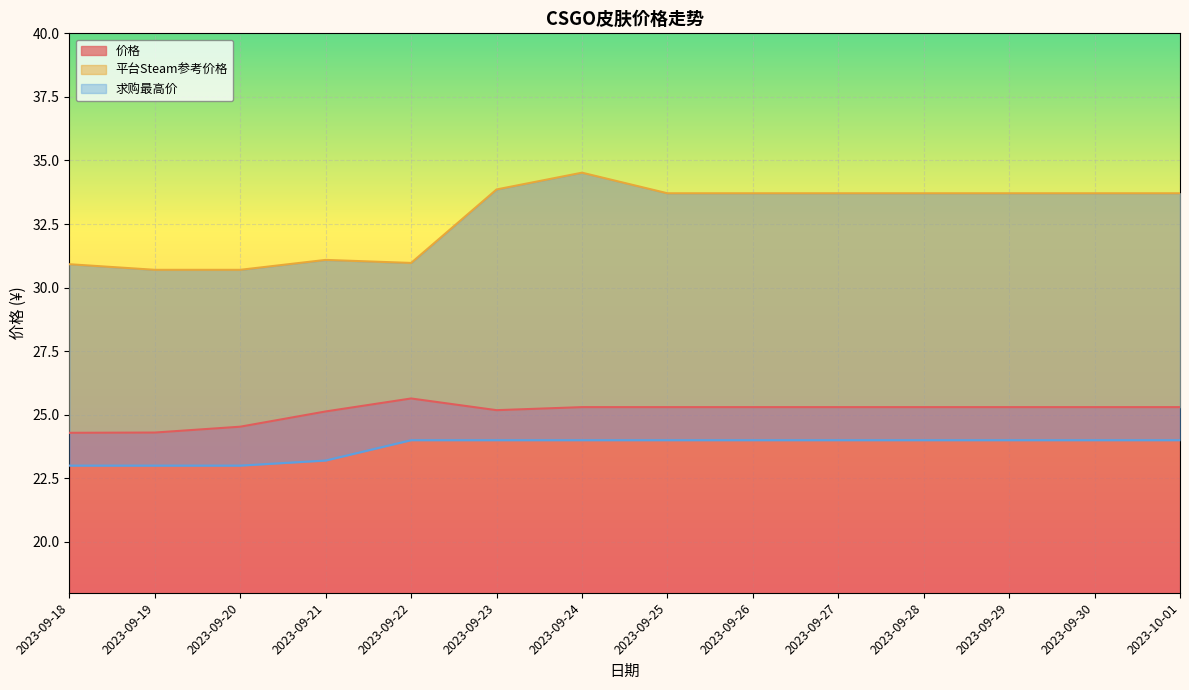

Reading left to right, extract all data points from this chart.

价格: 24.3	24.3	24.5	25.1	25.6	25.2	25.3	25.3	25.3	25.3	25.3	25.3	25.3	25.3
平台Steam参考价格: 30.9	30.7	30.7	31.1	31.0	33.9	34.5	33.7	33.7	33.7	33.7	33.7	33.7	33.7
求购最高价: 23.0	23.0	23.0	23.2	24.0	24.0	24.0	24.0	24.0	24.0	24.0	24.0	24.0	24.0